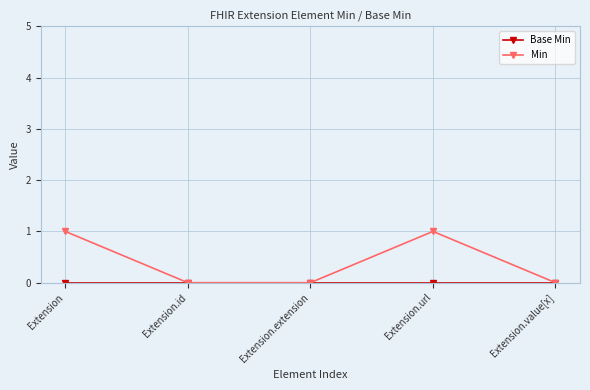

What is the label of the 3rd point from the left?

Extension.extension